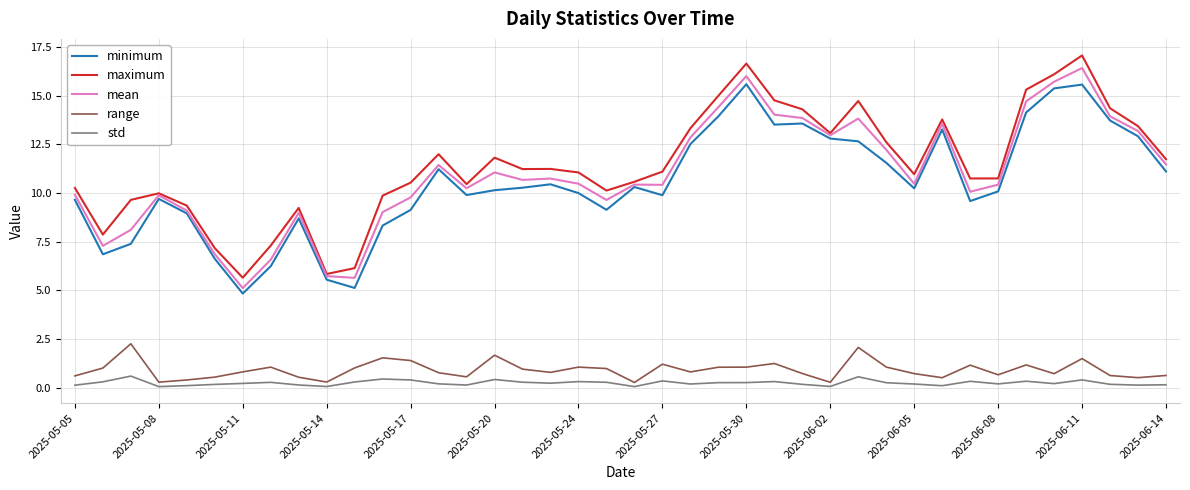

At how many categories does at least one series exceed 8?

34